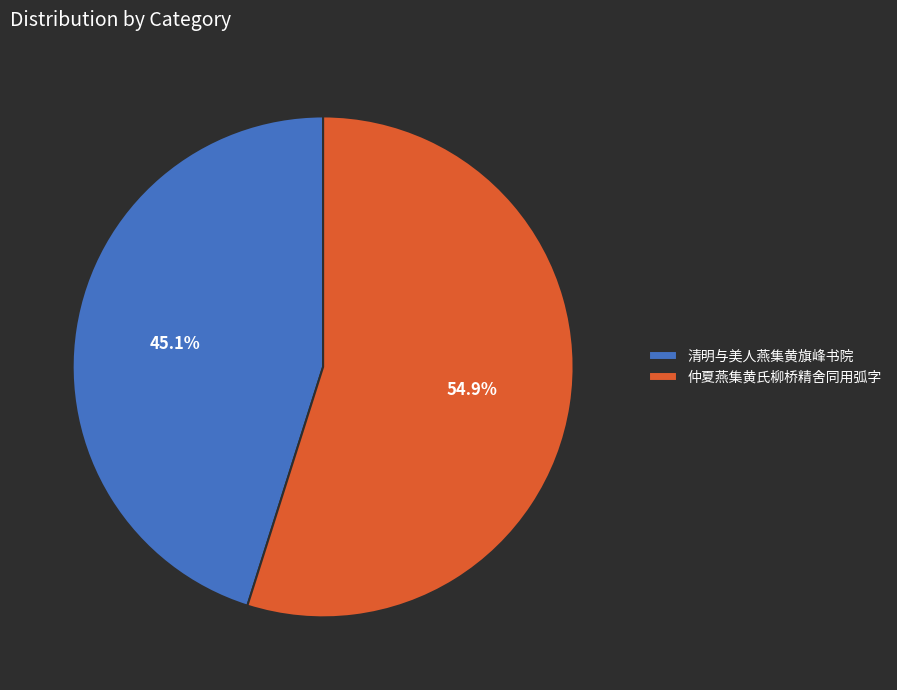

Does 仲夏燕集黄氏柳桥精舍同用弧字 represent more than half of the total?

Yes